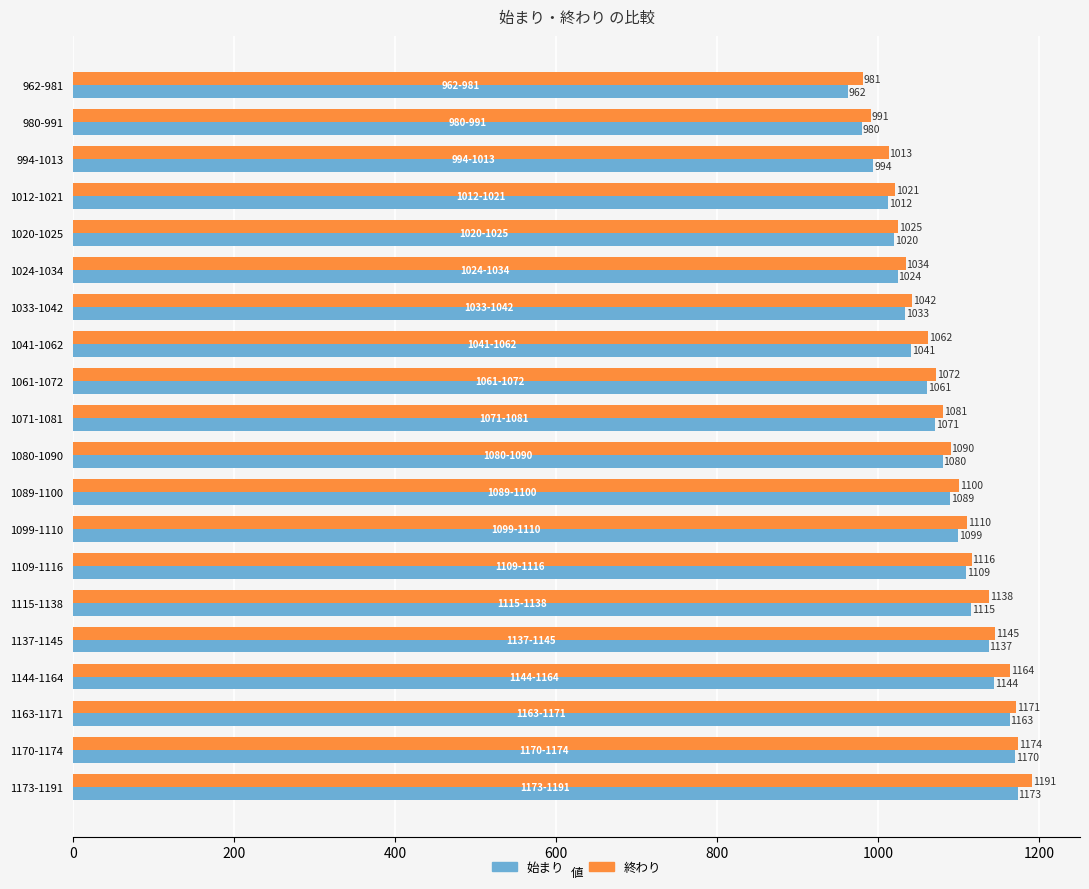

What is the sum of all 終わり values?

21721